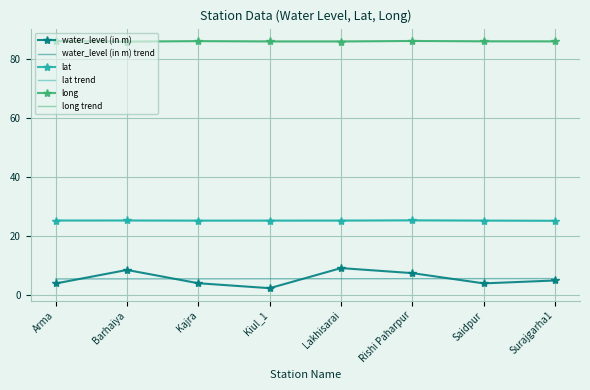

Which series has the widest spread of values?

water_level (in m)